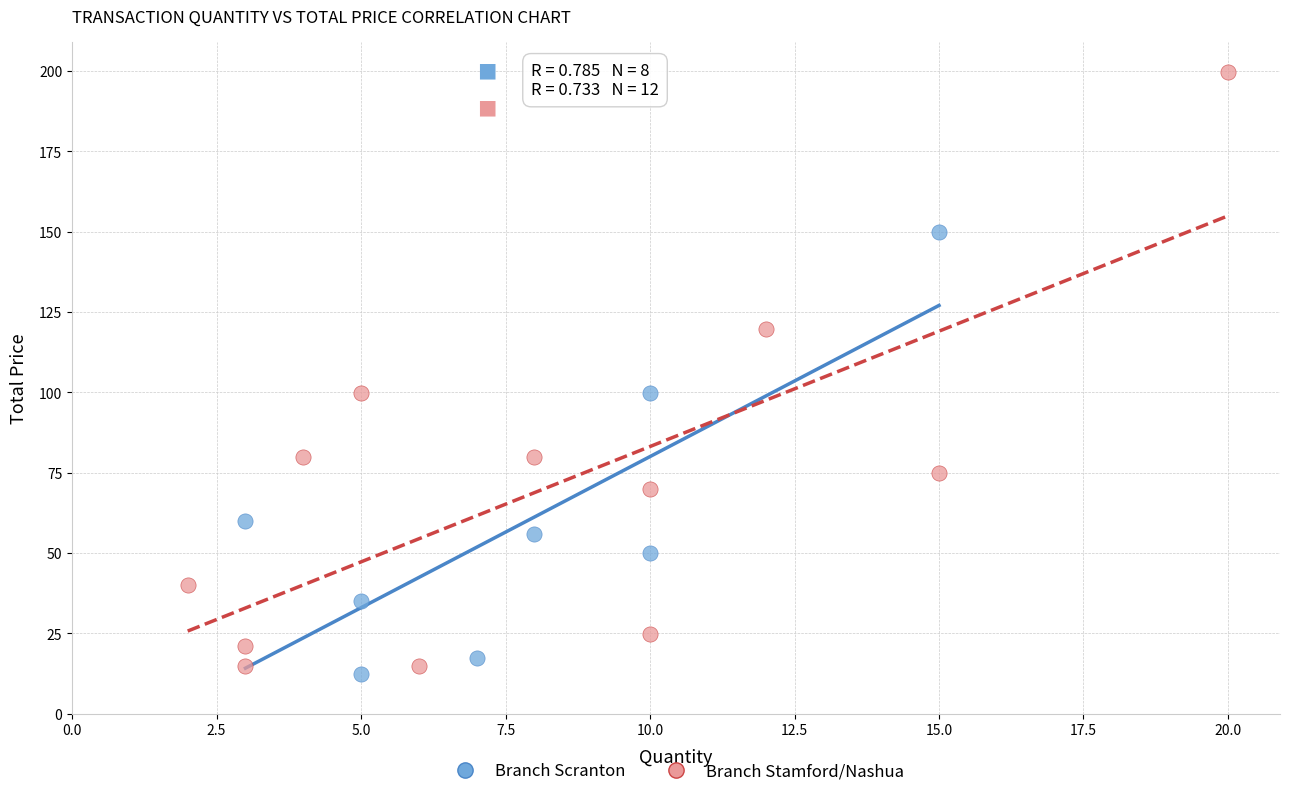

Which series contains the highest Y value?

Branch Stamford/Nashua